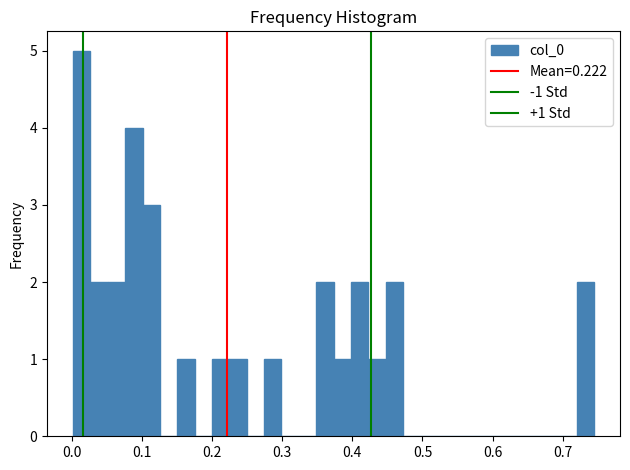

Around what value on the x-axis is the tallest bar? Give the approximate position of its centre, as read against the axis.

0.01